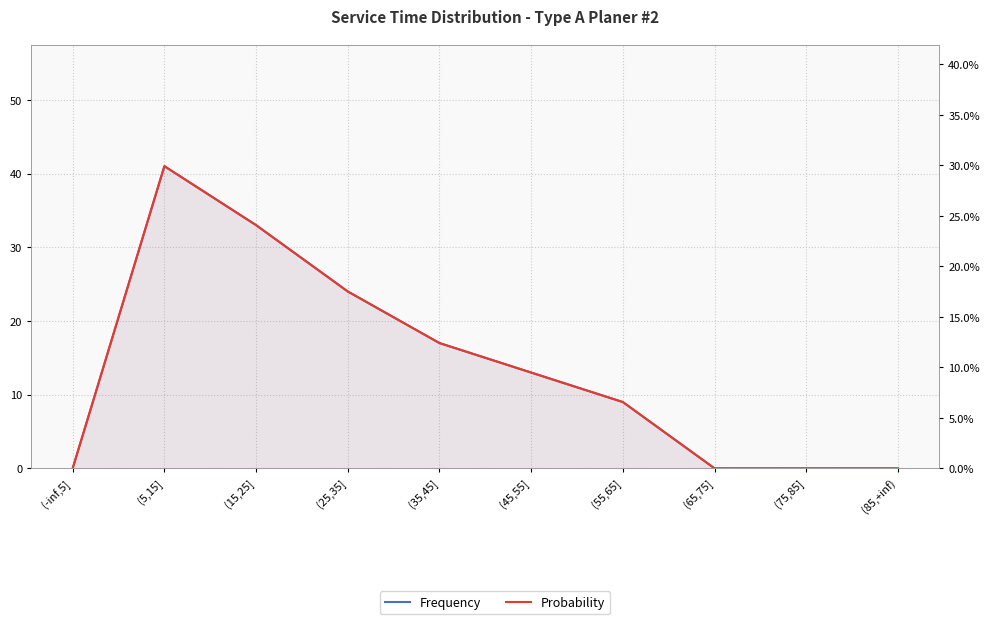

What is the highest value of the Frequency series?

41.0